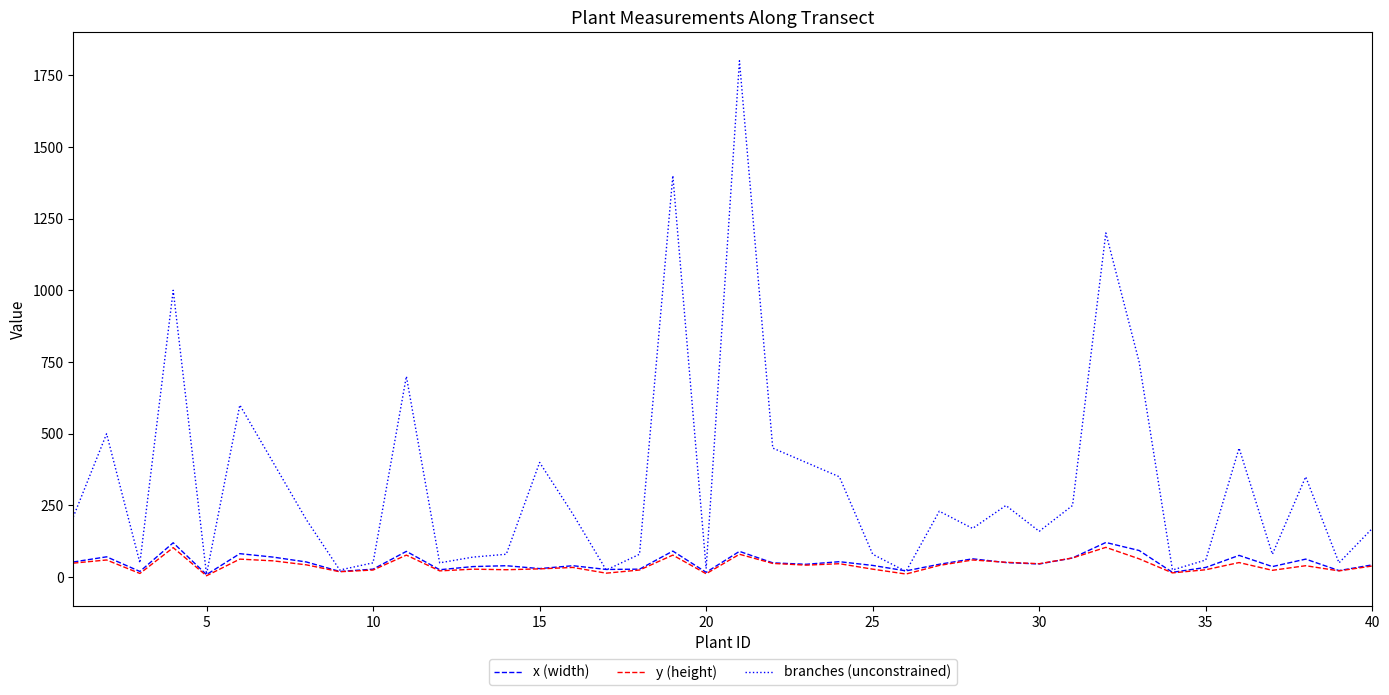

True or false: y (height) has more than 1 points higher than both neighbors.

True